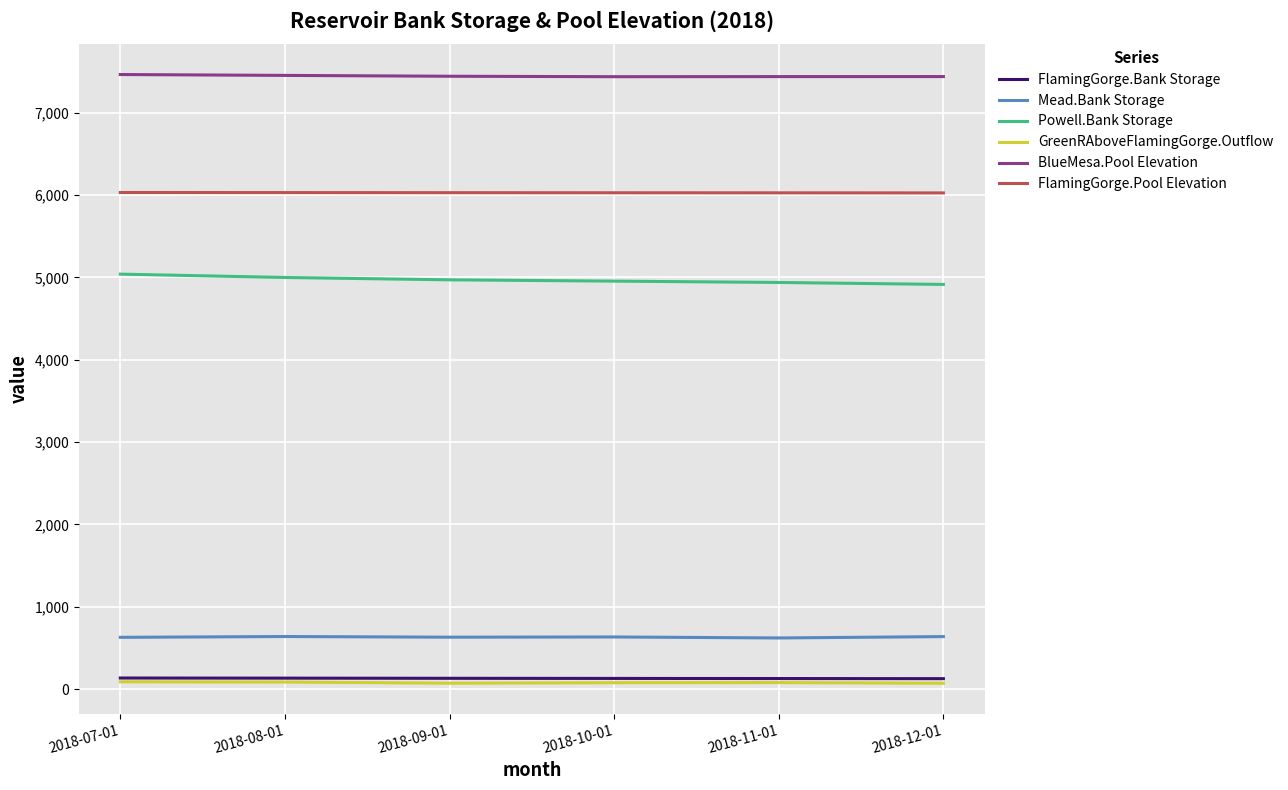

Is the value of GreenRAboveFlamingGorge.Outflow at 2018-09-01 greater than the value of BlueMesa.Pool Elevation at 2018-09-01?

No